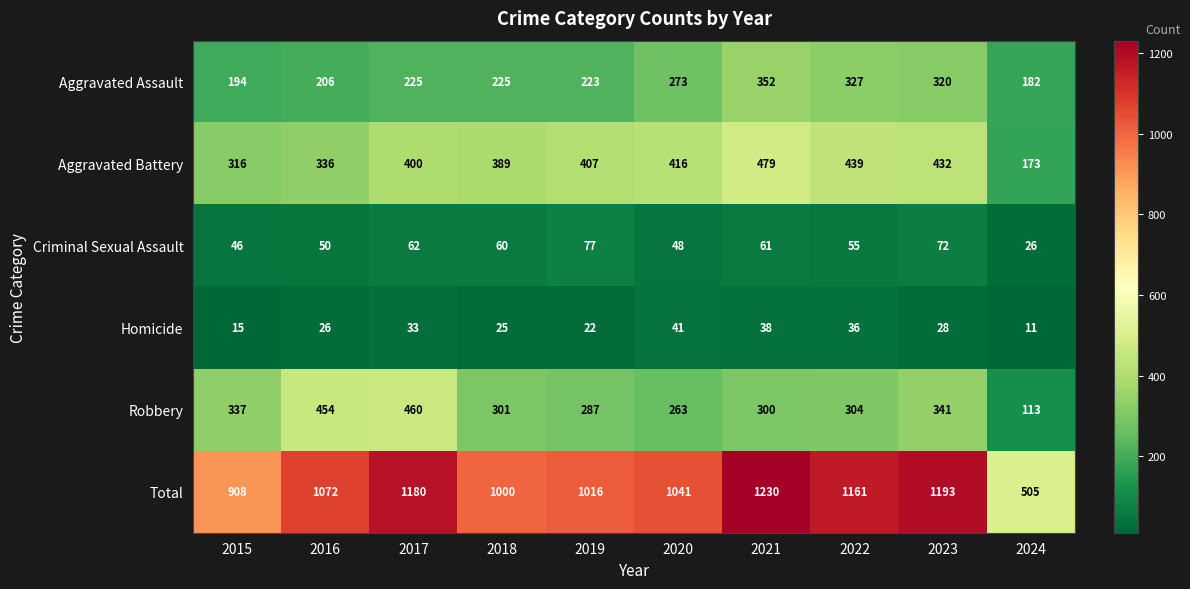

What is the spread (max minus min) of values at 2023?

1165